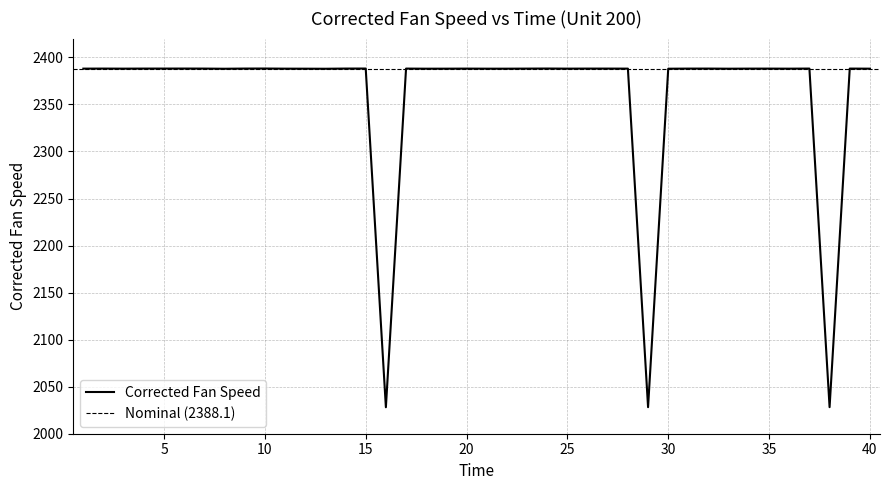

What is the smallest value displayed?

2028.1